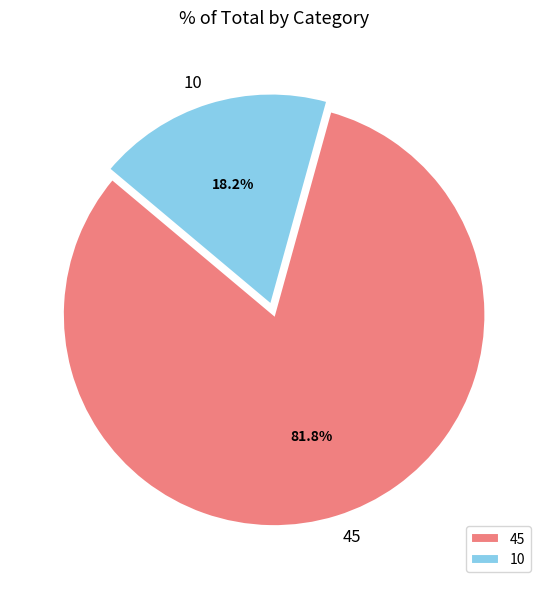

How many segments does this pie chart have?

2